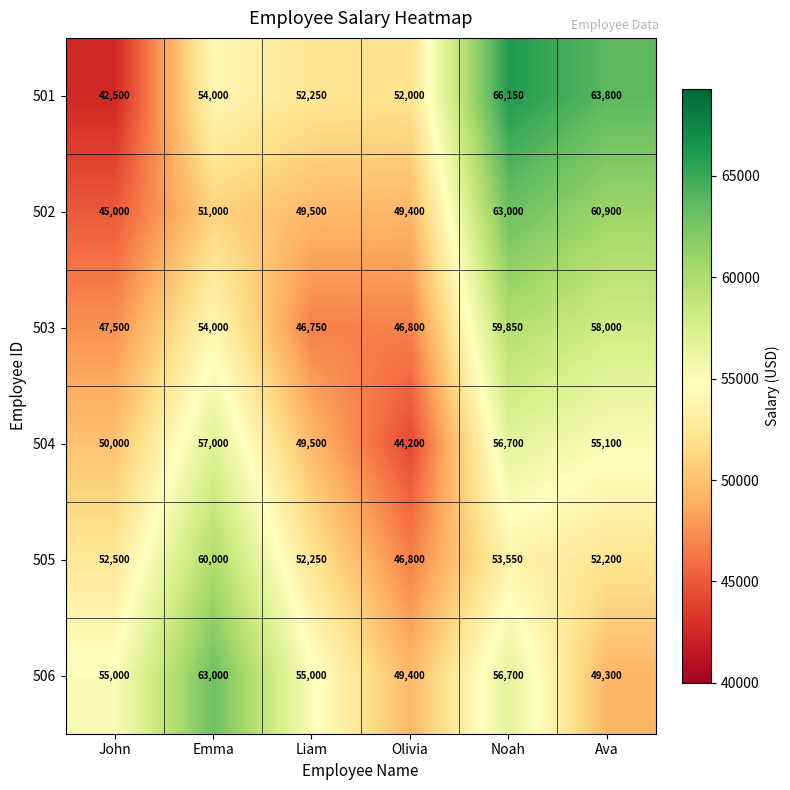

What is the sum of all 504 values?

312500